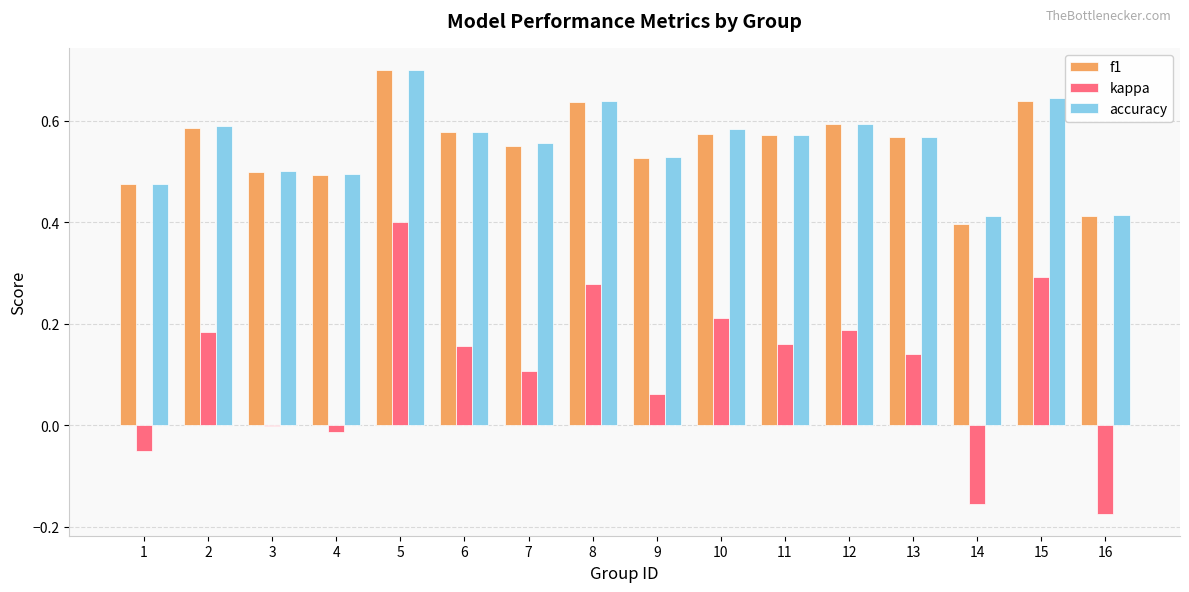

Between 1 and 8, which series saw the biggest shift?

kappa